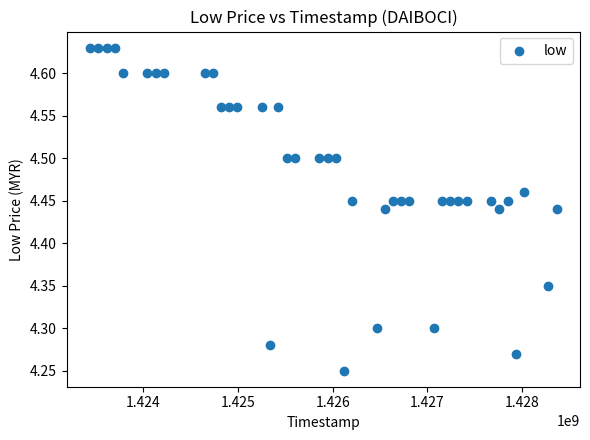

What is the range of X values (max minus min)?

4924800.0